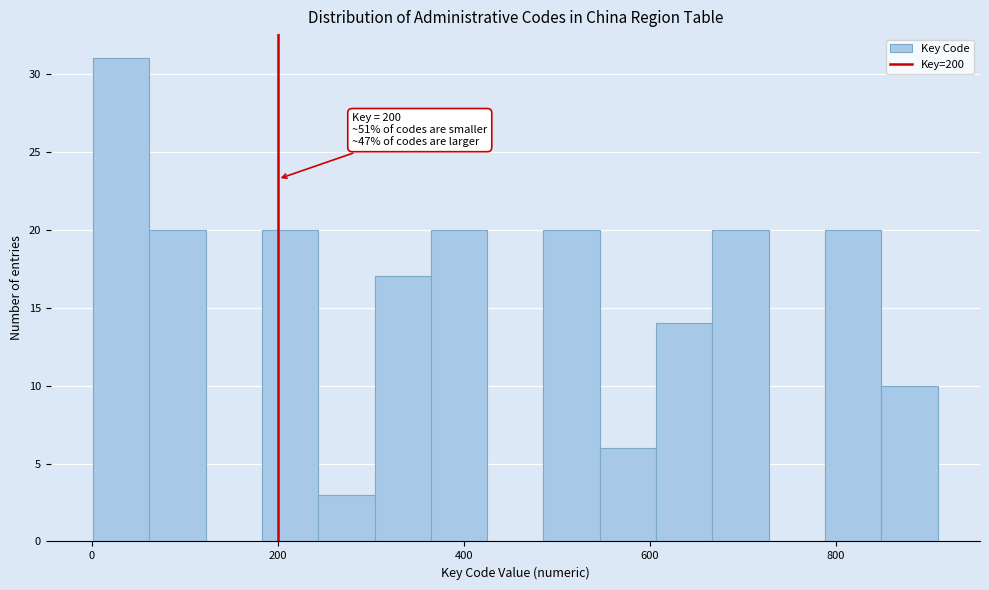

Read against the x-axis, roughly where is the centre of the tallest bar?

40